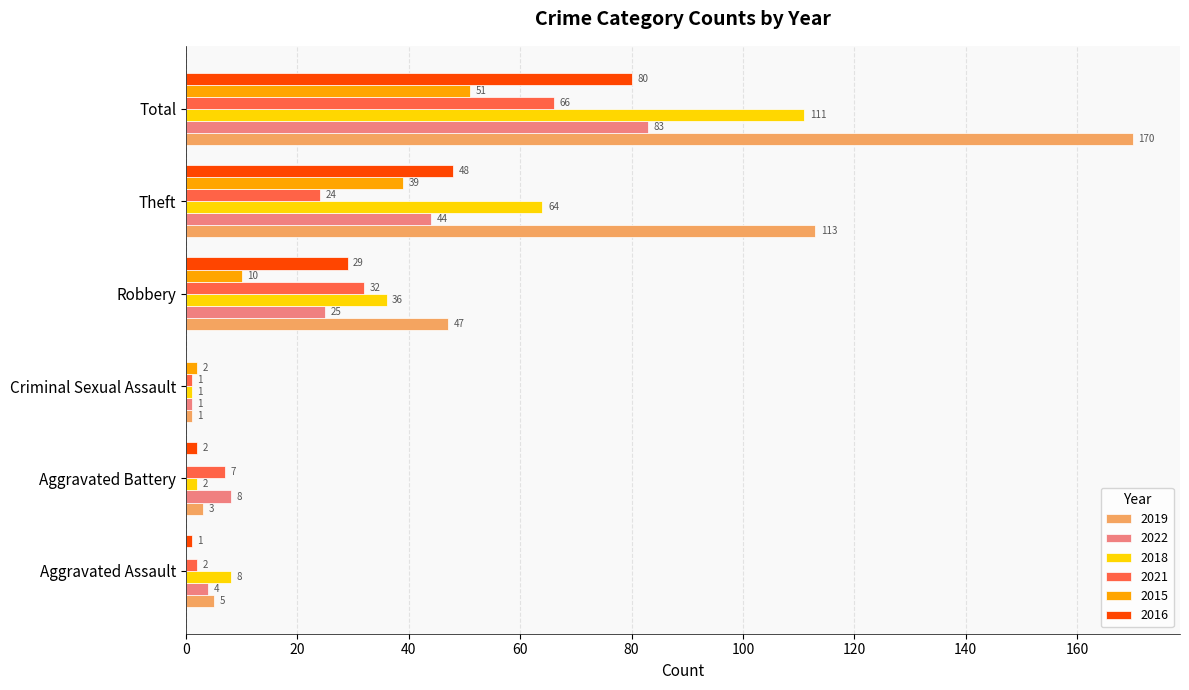

Is it true that 2018 equals 111 at Total?

True